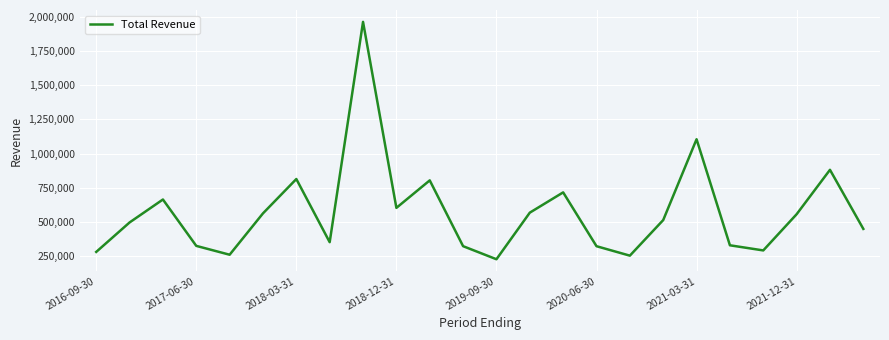

What is the smallest value displayed?

225600